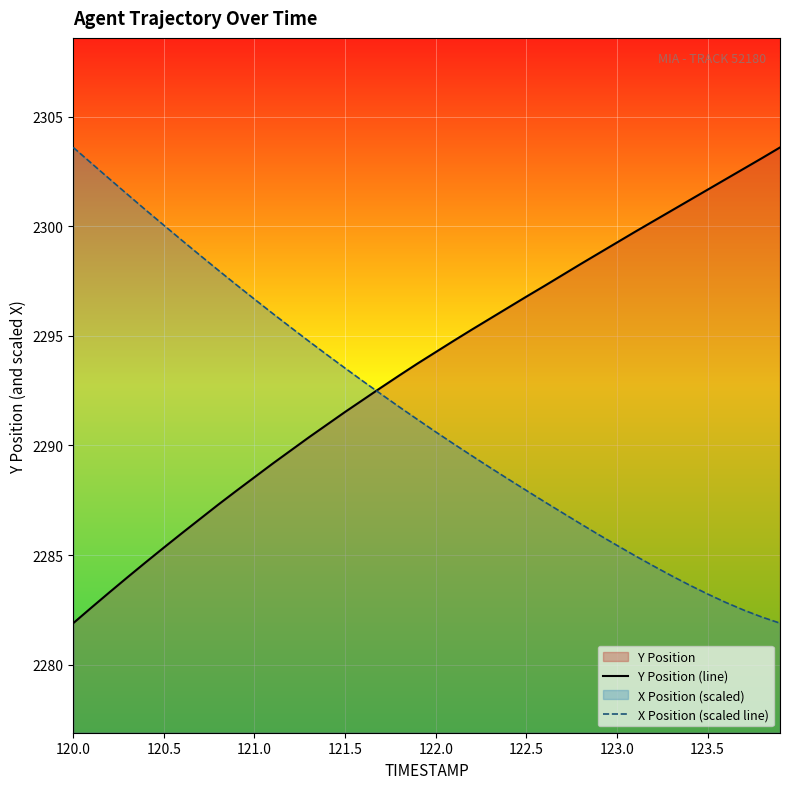

What is the maximum value shown in the chart?

2303.6